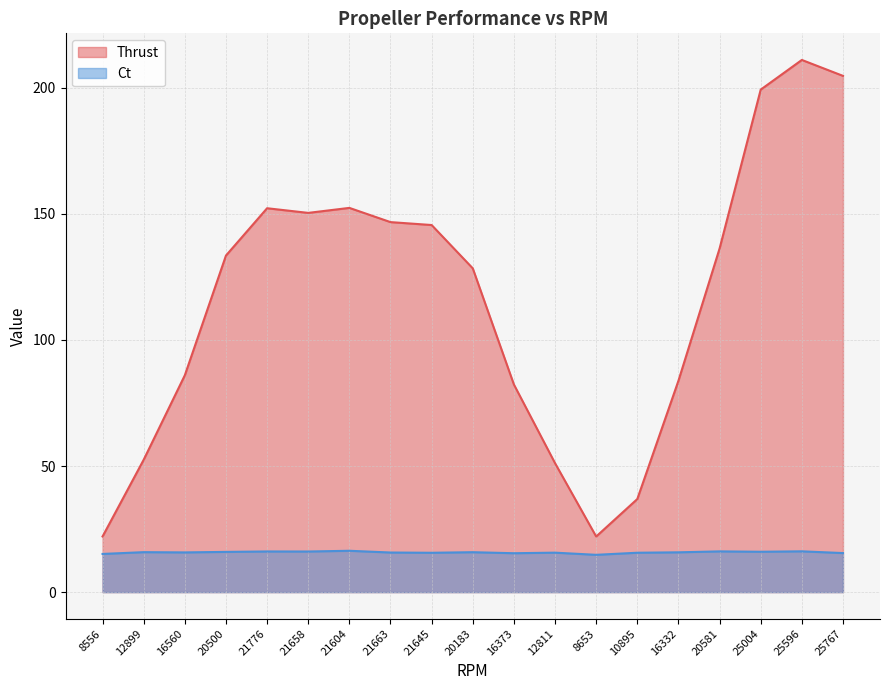

Reading right to left, list all the values displayed in this chart.

Thrust: 25767=204.7	25596=211.0	25004=199.3	20581=136.3	16332=83.8	10895=36.9	8653=22.1	12811=51.1	16373=82.3	20183=128.4	21645=145.6	21663=146.7	21604=152.4	21658=150.4	21776=152.2	20500=133.5	16560=86.0	12899=52.5	8556=22.1
Ct: 25767=15.5	25596=16.2	25004=16.0	20581=16.2	16332=15.8	10895=15.6	8653=14.8	12811=15.7	16373=15.4	20183=15.8	21645=15.6	21663=15.7	21604=16.4	21658=16.1	21776=16.1	20500=16.0	16560=15.7	12899=15.8	8556=15.1